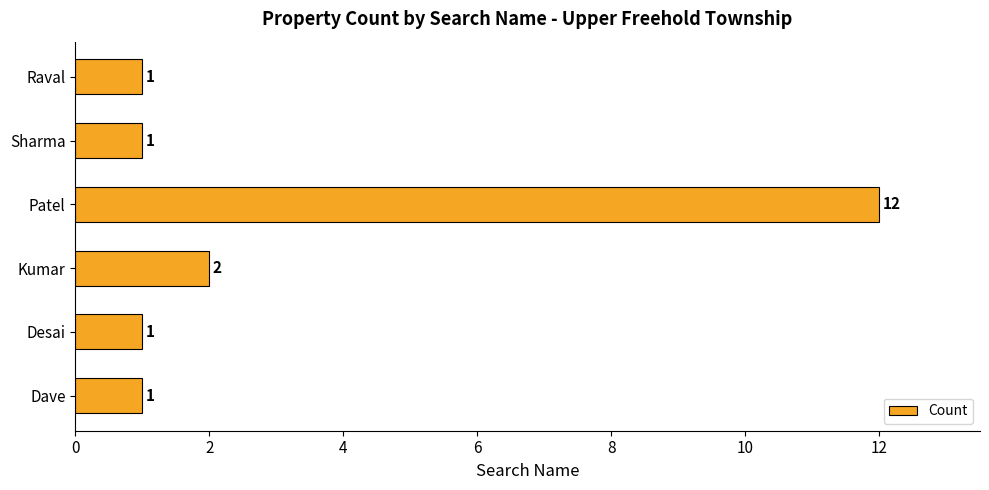

How many series are shown in this chart?

1